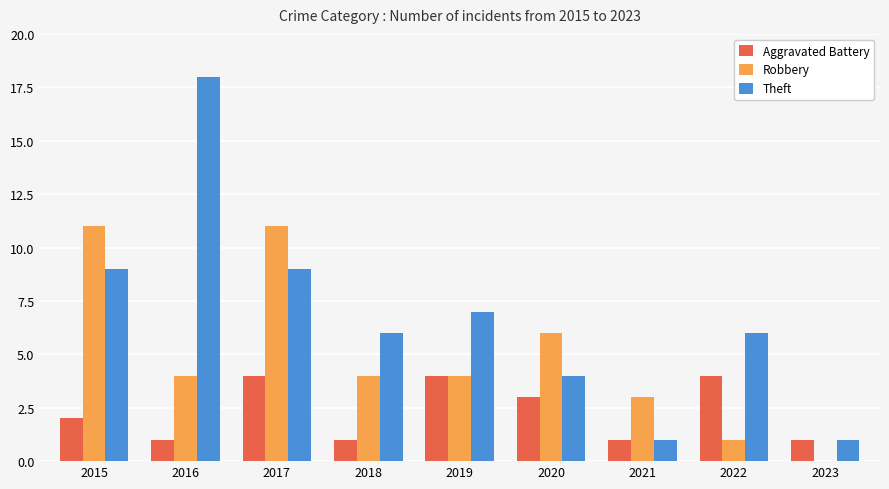

What is the sum of the Aggravated Battery values at 2019 and 2022?

8